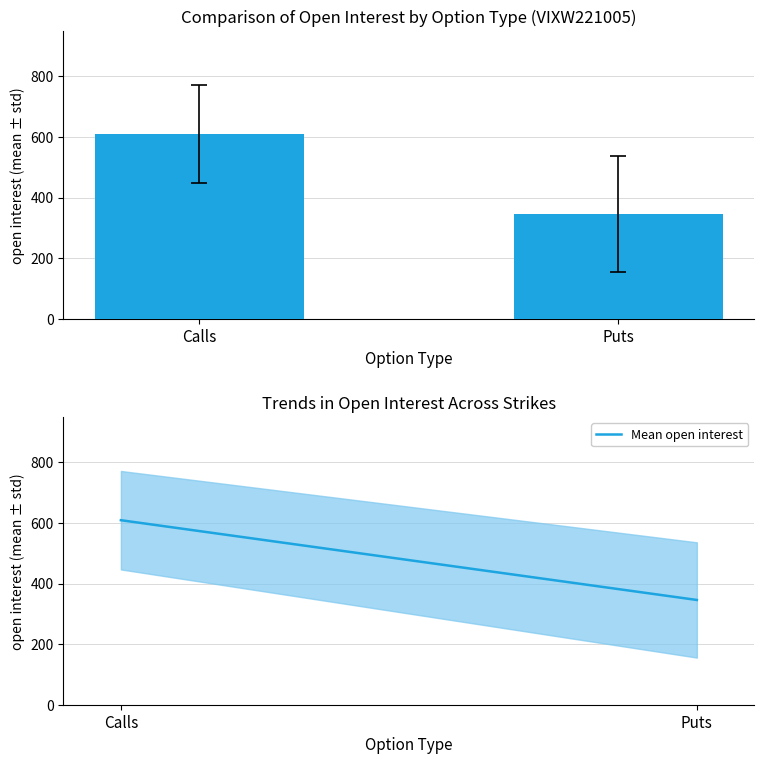

What is the sum of all Mean open interest values?

954.8